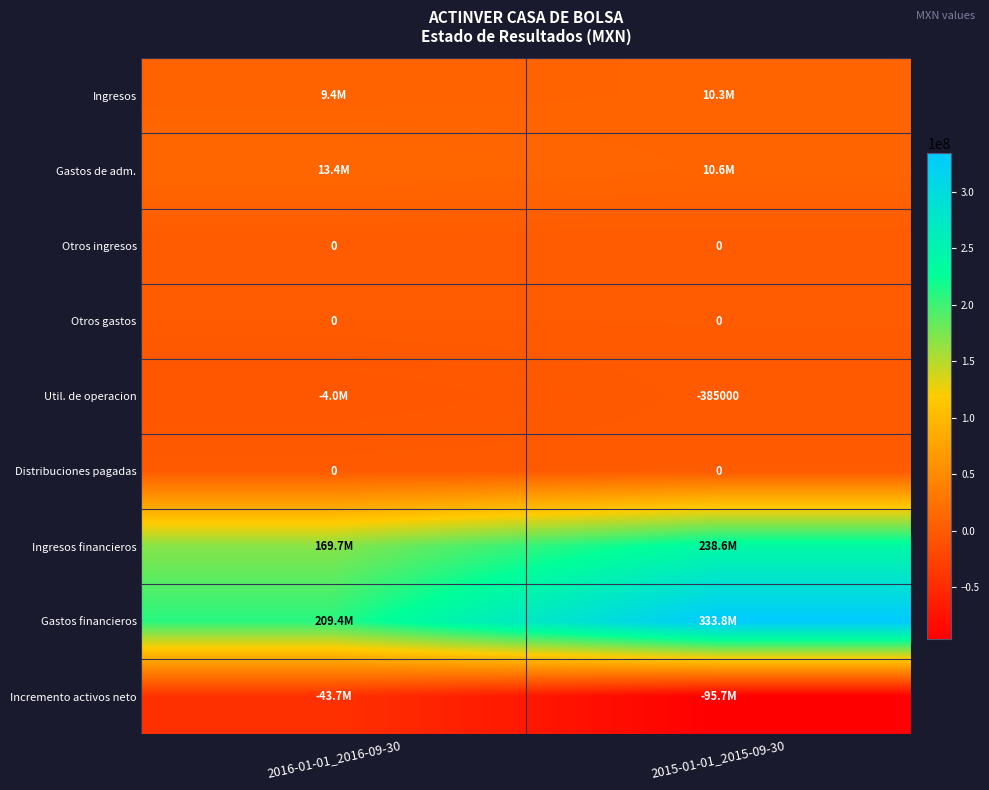

What is the total value across all series at 2016-01-01_2016-09-30?

354158000